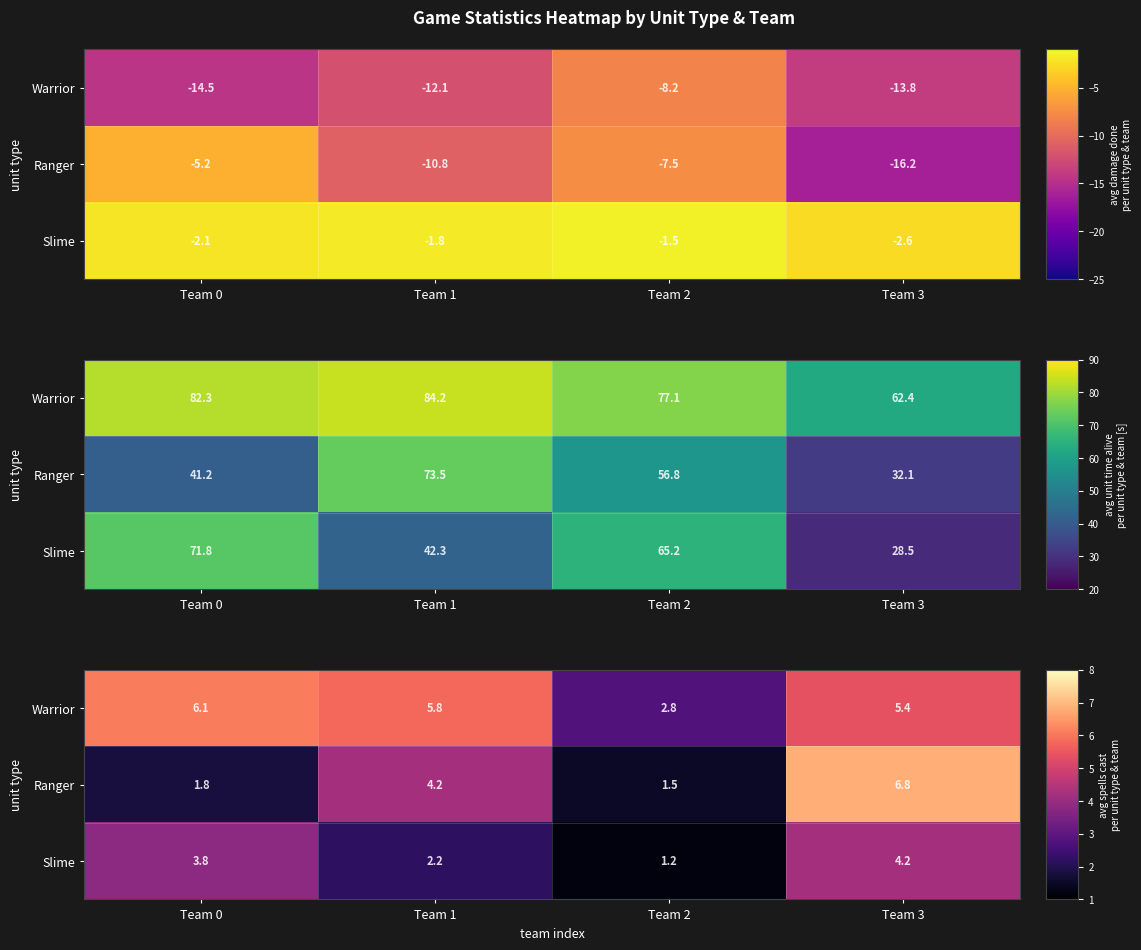

Which series has the largest total across all categories?

Warrior